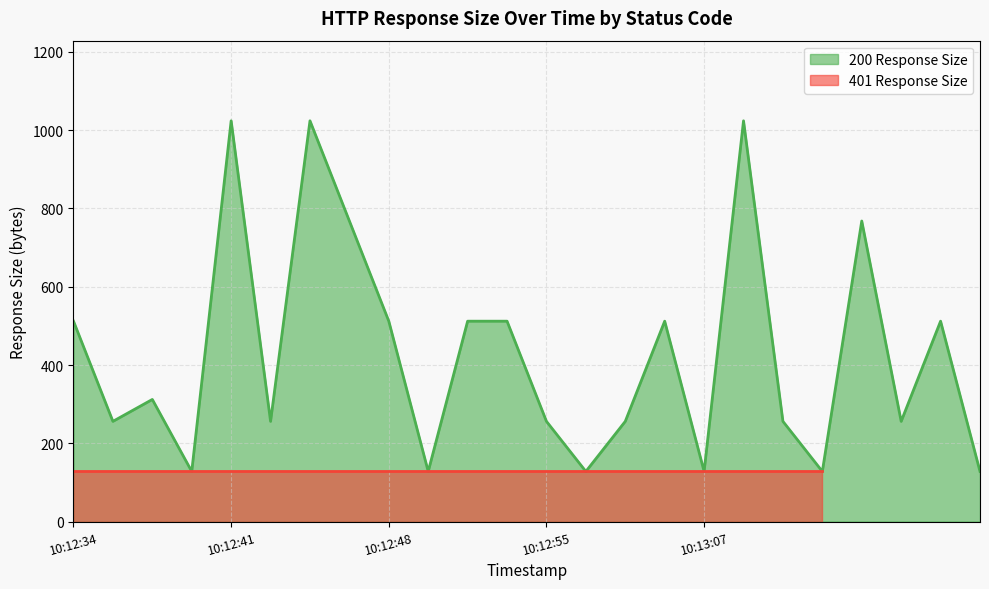

The chart shows a value of 1075 at 10:12:47. True or false?

False